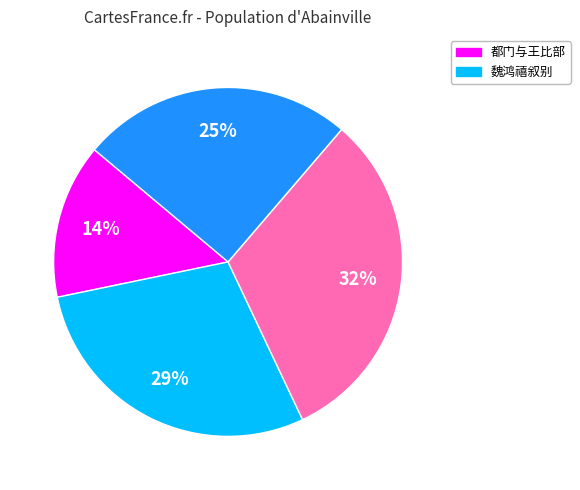

Does any single category account for the majority?

No